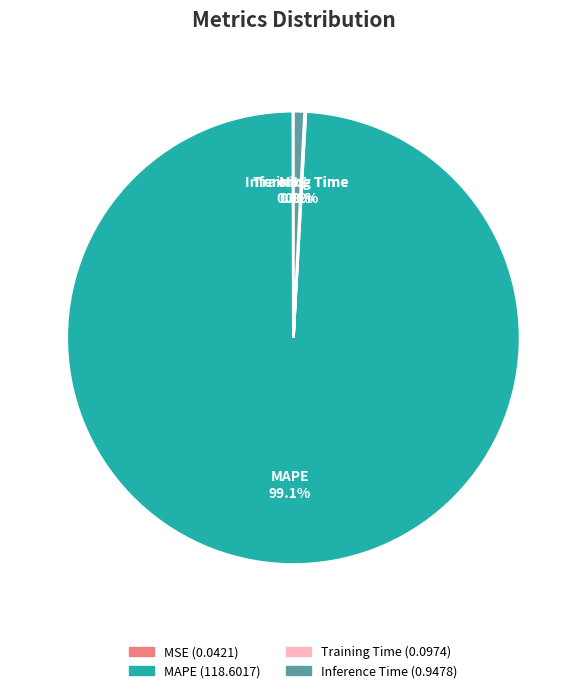

To the nearest percent, what portion does Inference Time represent?

1%